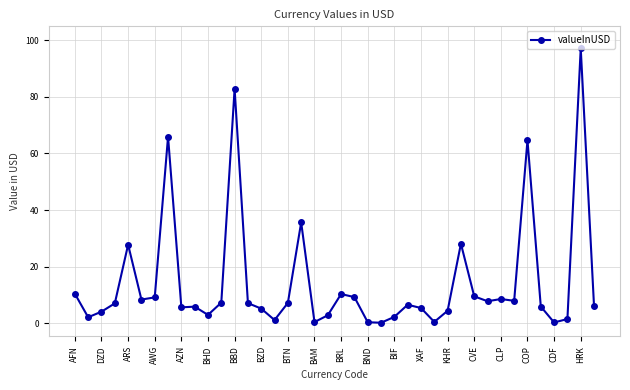

How many series are shown in this chart?

1